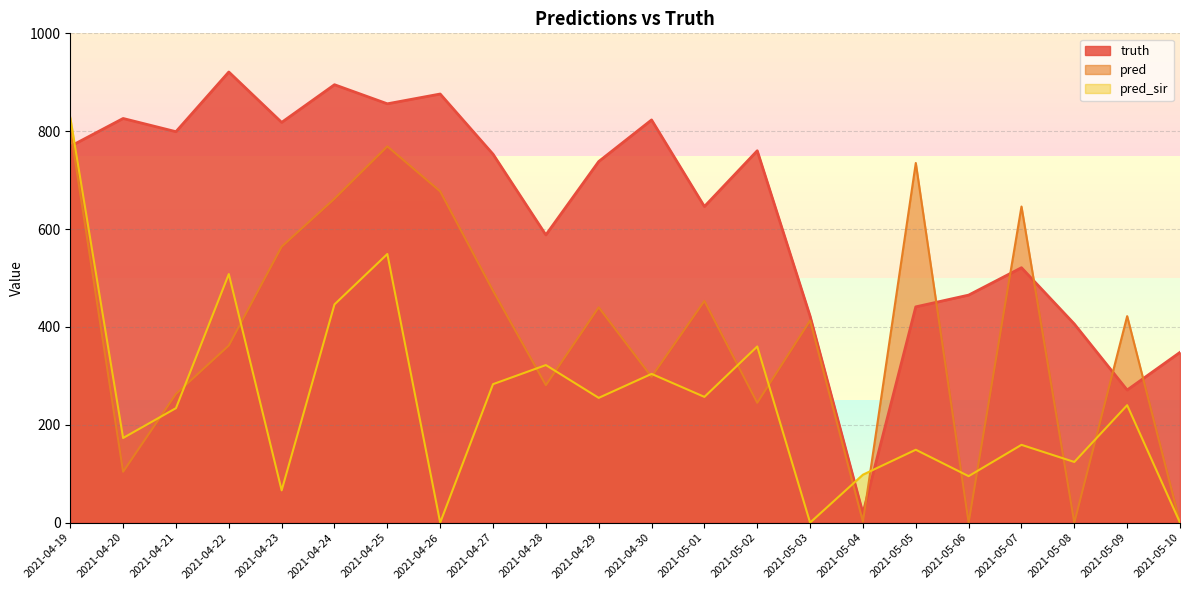

How many lines are shown in the chart?

3